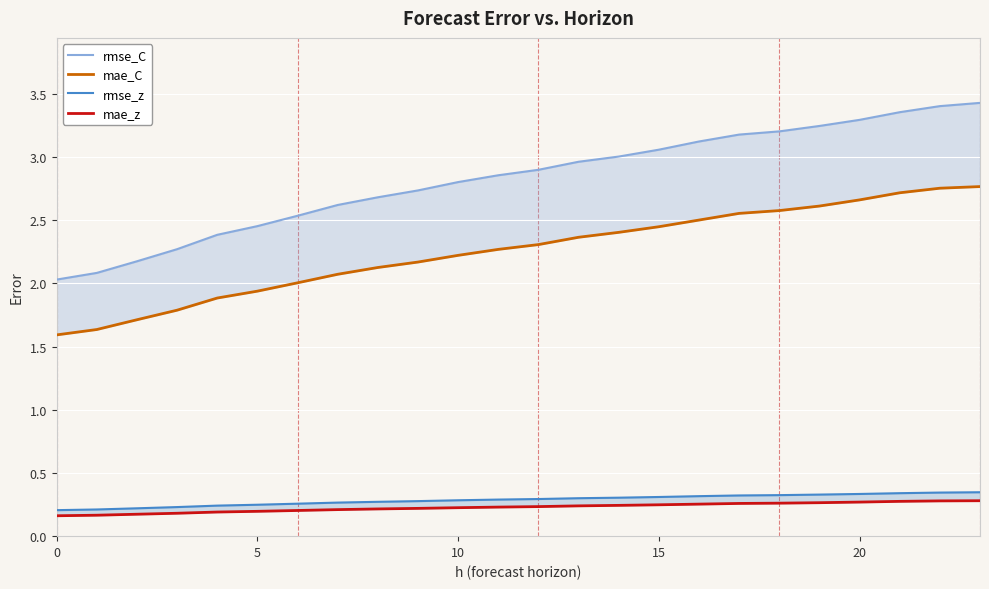

The value of mae_C at 15 is 2.4. True or false?

False